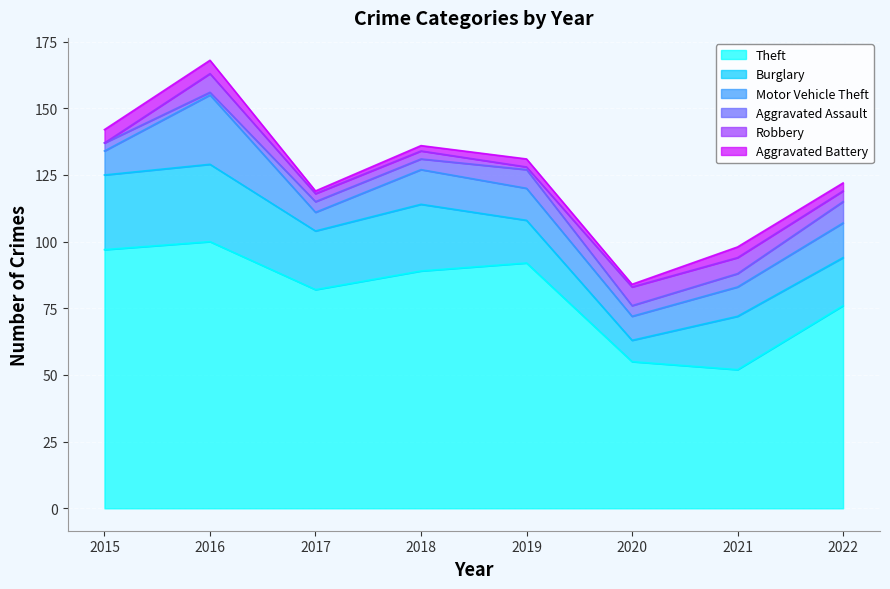

After their last crossing, which series has the higher values: Aggravated Battery or Aggravated Assault?

Aggravated Assault